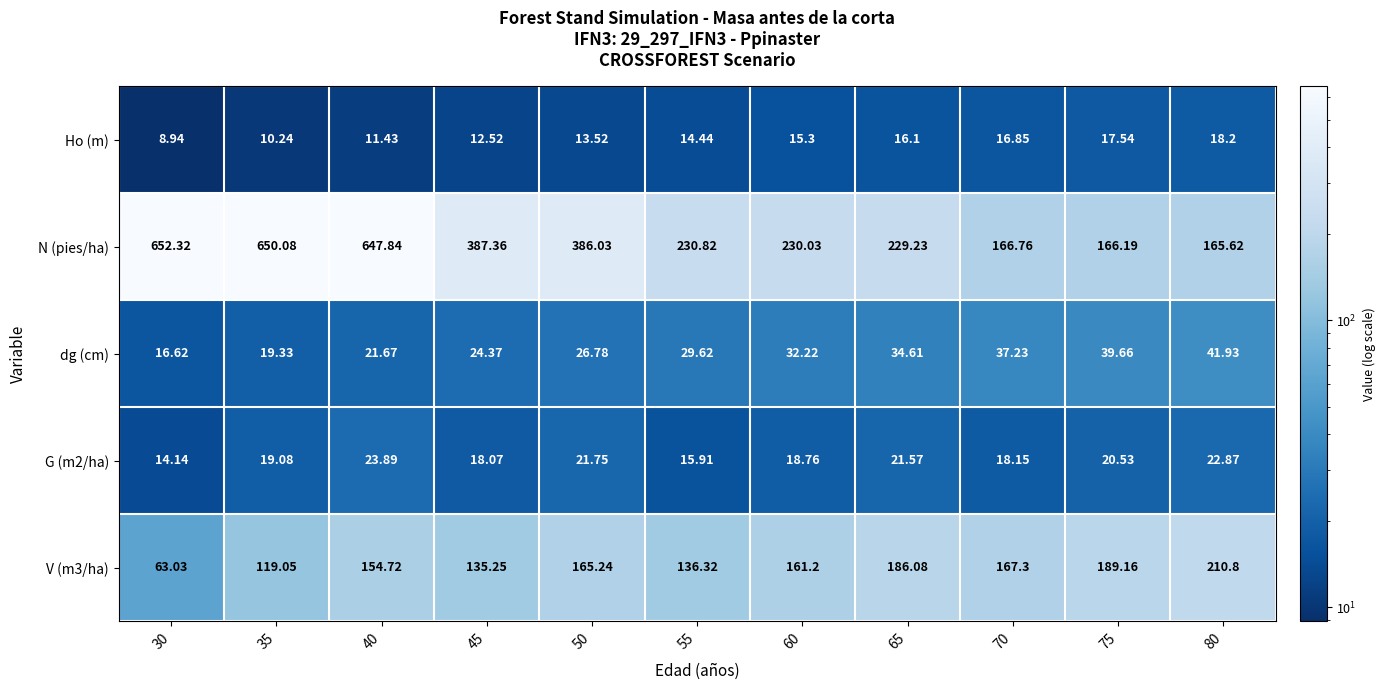

Is the value of Ho (m) at 55 greater than the value of V (m3/ha) at 30?

No